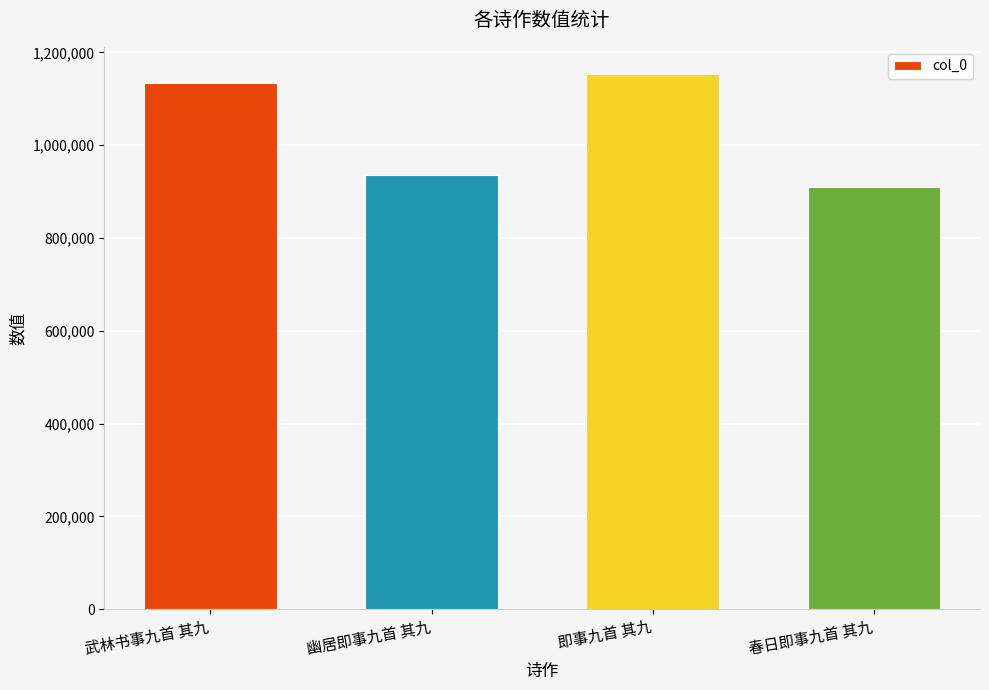

The chart shows a value of 1606124 at 幽居即事九首 其九. True or false?

False